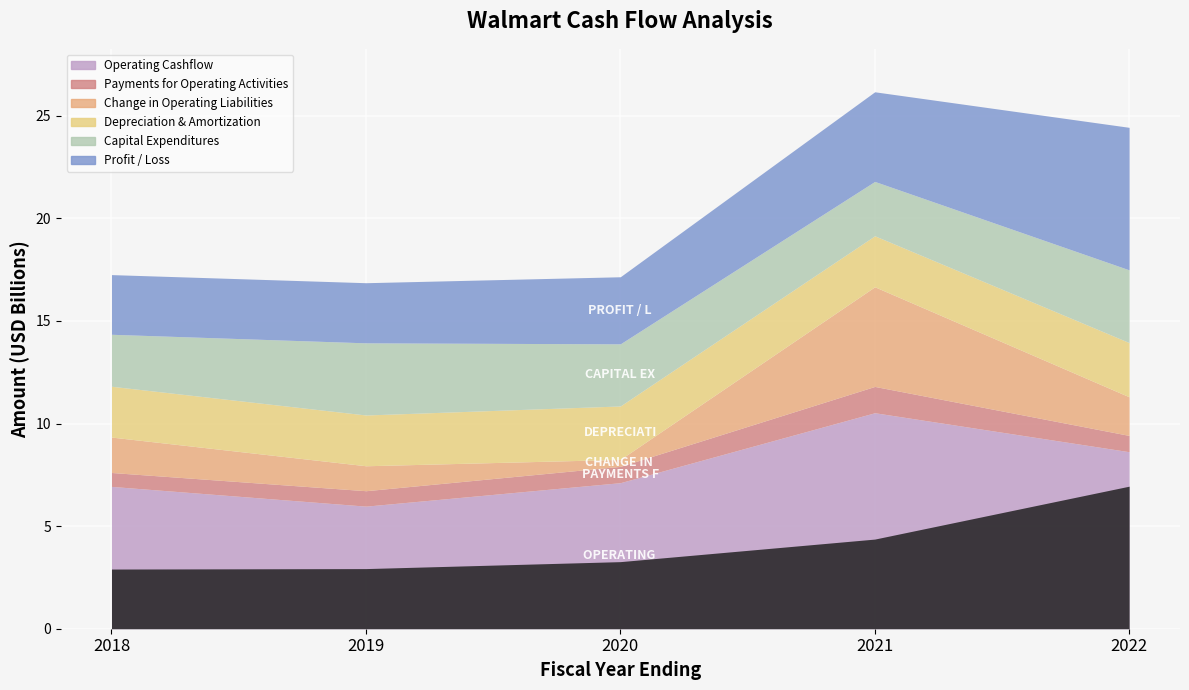

The value of profitLoss at 2020-02-01 is 5793242294. True or false?

False